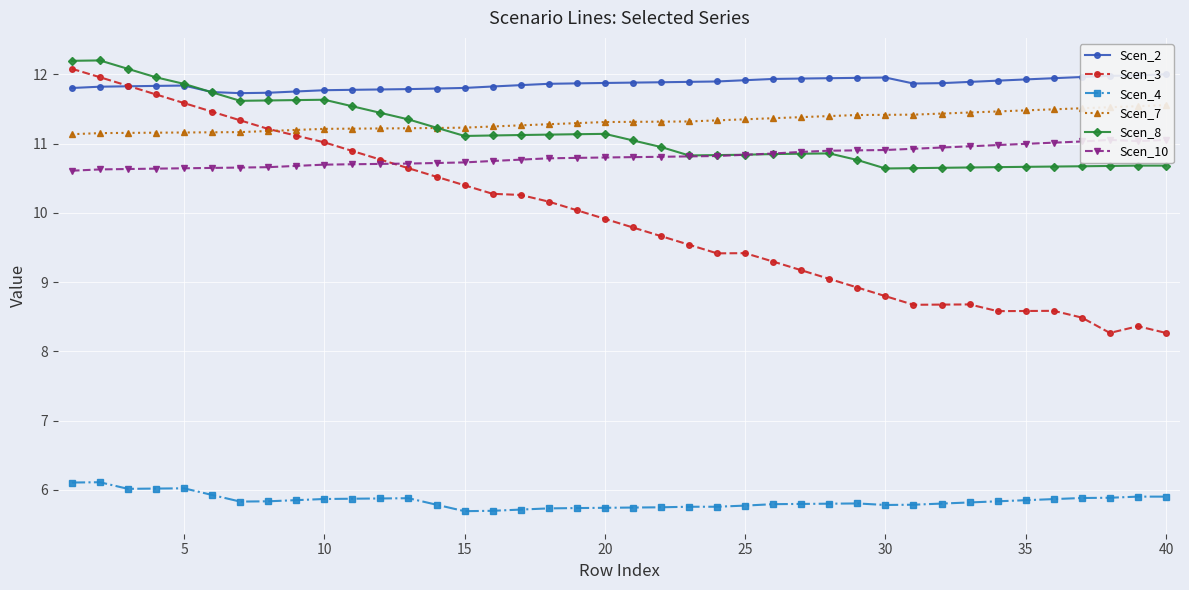

How many interior local valleys does the Scen_4 series have?

4